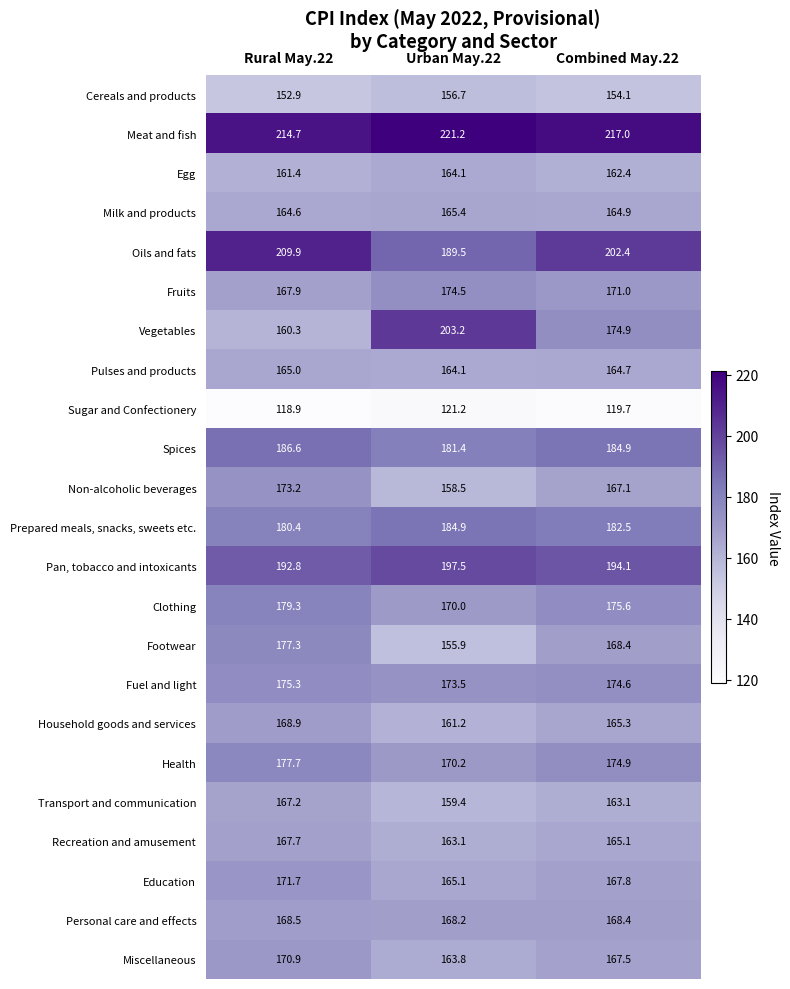

The Personal care and effects series shows 278.1 at Rural May.22. True or false?

False